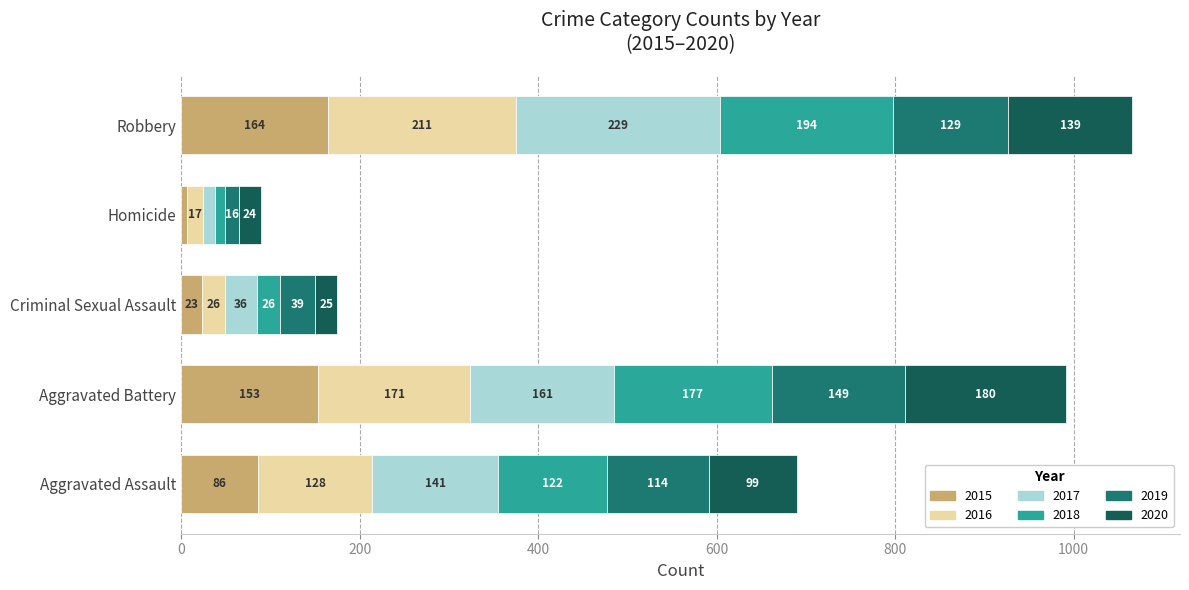

How many categories are shown in the chart?

5